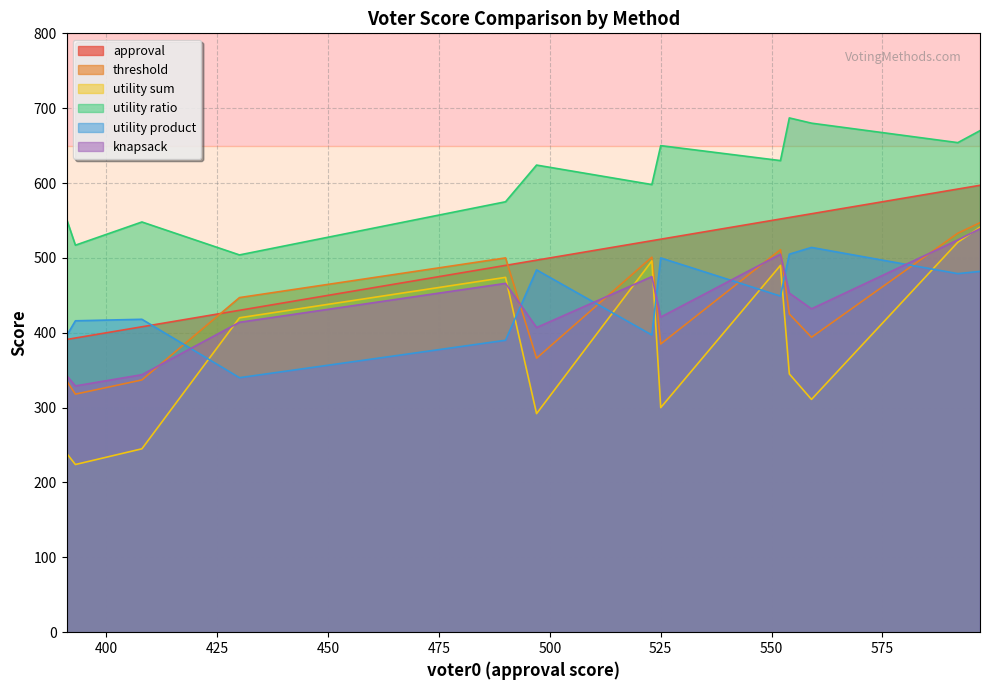

The value of utility ratio at voter5 is 713. True or false?

False